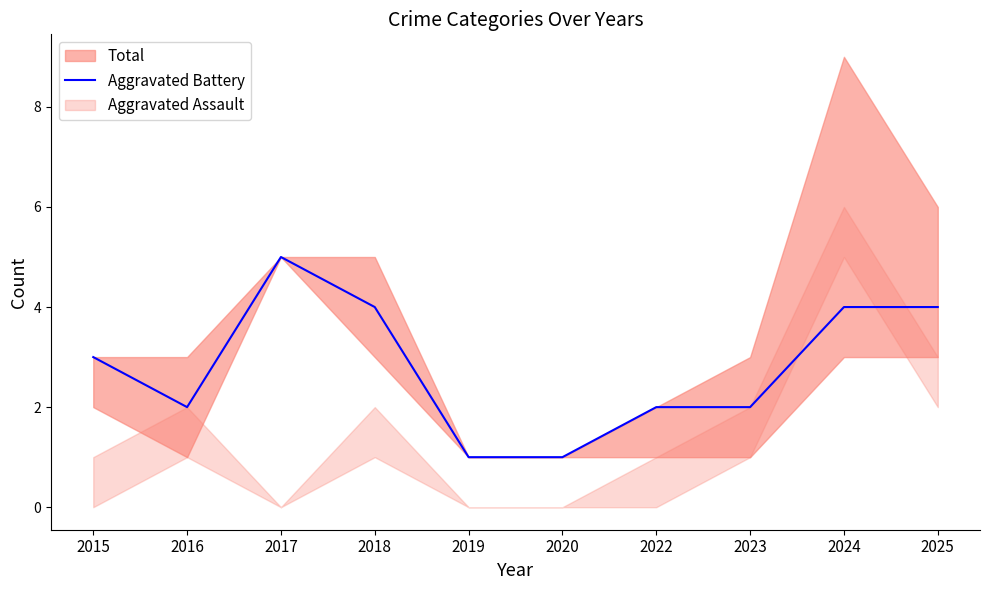

Reading left to right, what are all the values shown in this chart?

2015=3	2016=2	2017=5	2018=4	2019=1	2020=1	2022=2	2023=2	2024=4	2025=4